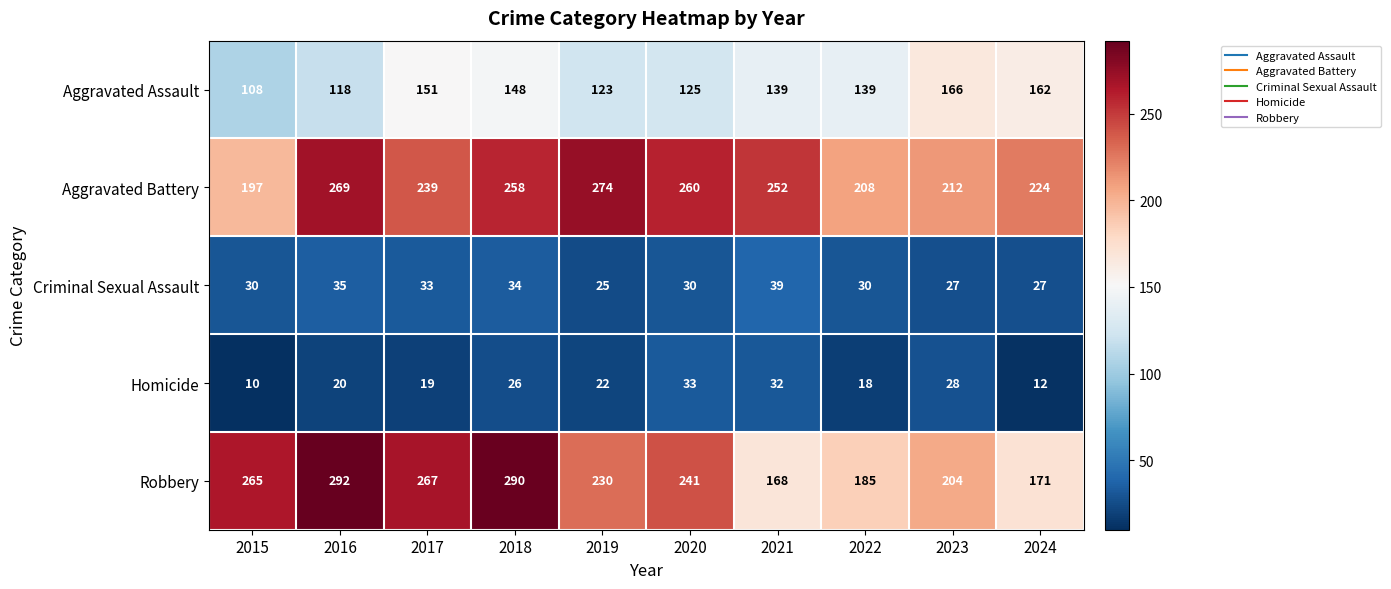

What is the greatest value displayed?

292